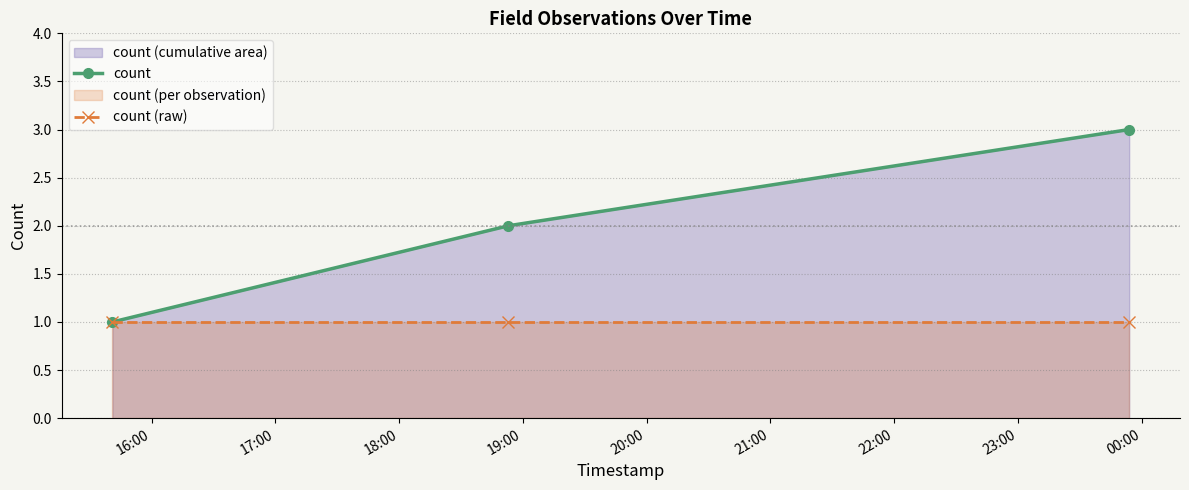

Which series has the largest range (max minus min)?

count